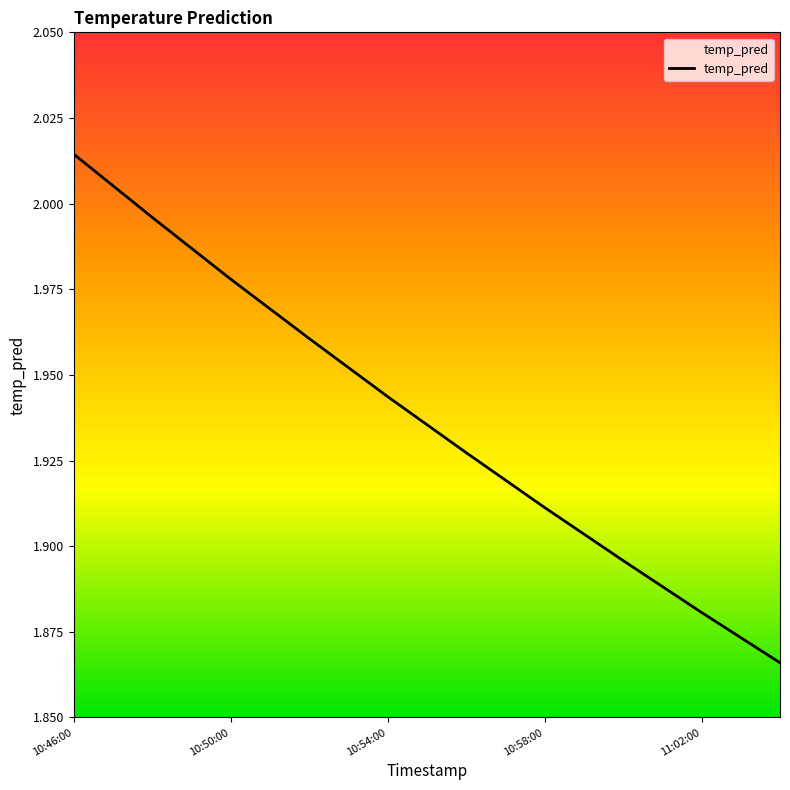

True or false: the data shows 2.0 at 10:46:00.

True